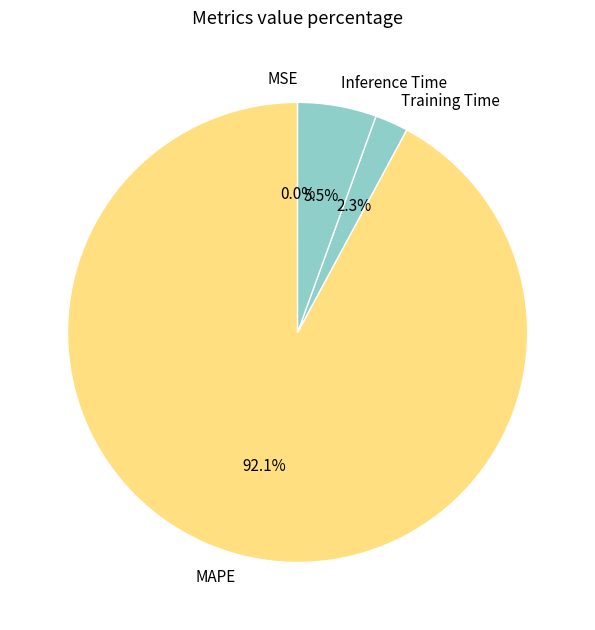

To the nearest percent, what percentage of the pie is Training Time?

2%